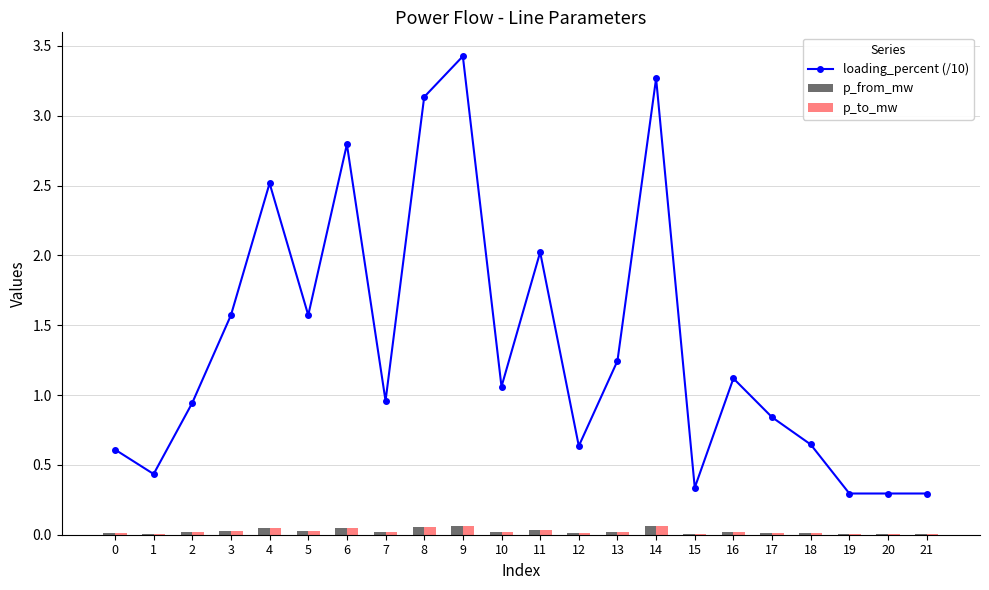

What is the approximate value of loading_percent (/10) at 5?

1.6